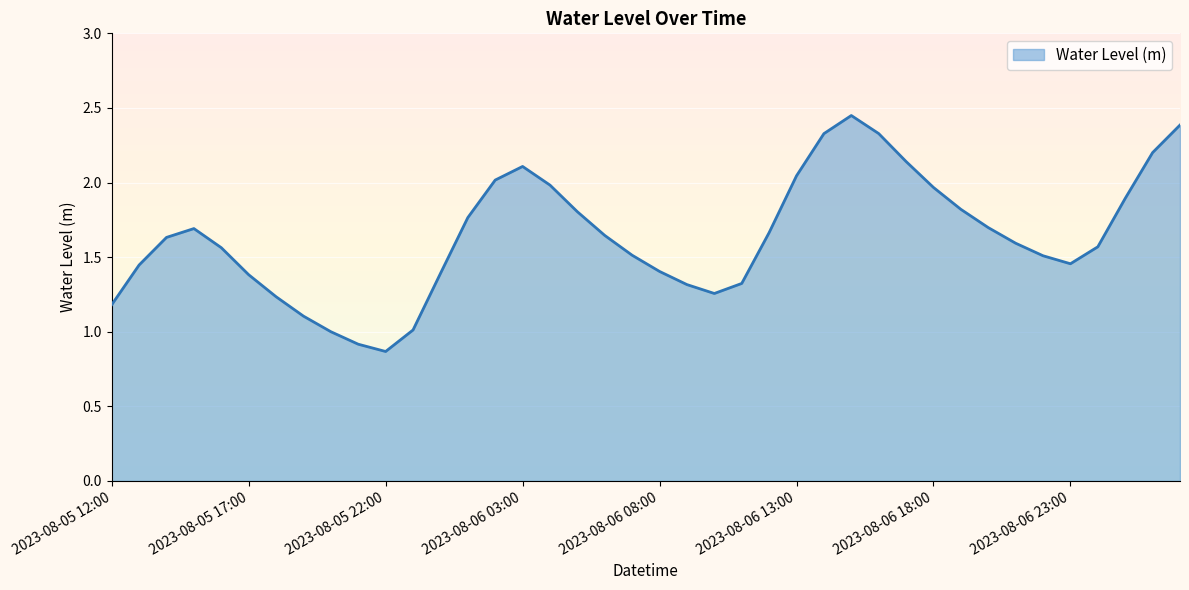

Rank the categories by value from highest to lowest.

2023-08-06 15:00, 2023-08-07 03:00, 2023-08-06 16:00, 2023-08-06 14:00, 2023-08-07 02:00, 2023-08-06 17:00, 2023-08-06 03:00, 2023-08-06 13:00, 2023-08-06 02:00, 2023-08-06 04:00, 2023-08-06 18:00, 2023-08-07 01:00, 2023-08-06 19:00, 2023-08-06 05:00, 2023-08-06 01:00, 2023-08-06 20:00, 2023-08-05 15:00, 2023-08-06 12:00, 2023-08-06 06:00, 2023-08-05 14:00, 2023-08-06 21:00, 2023-08-07 00:00, 2023-08-05 16:00, 2023-08-06 07:00, 2023-08-06 22:00, 2023-08-06 23:00, 2023-08-05 13:00, 2023-08-06 08:00, 2023-08-06 00:00, 2023-08-05 17:00, 2023-08-06 11:00, 2023-08-06 09:00, 2023-08-06 10:00, 2023-08-05 18:00, 2023-08-05 12:00, 2023-08-05 19:00, 2023-08-05 23:00, 2023-08-05 20:00, 2023-08-05 21:00, 2023-08-05 22:00